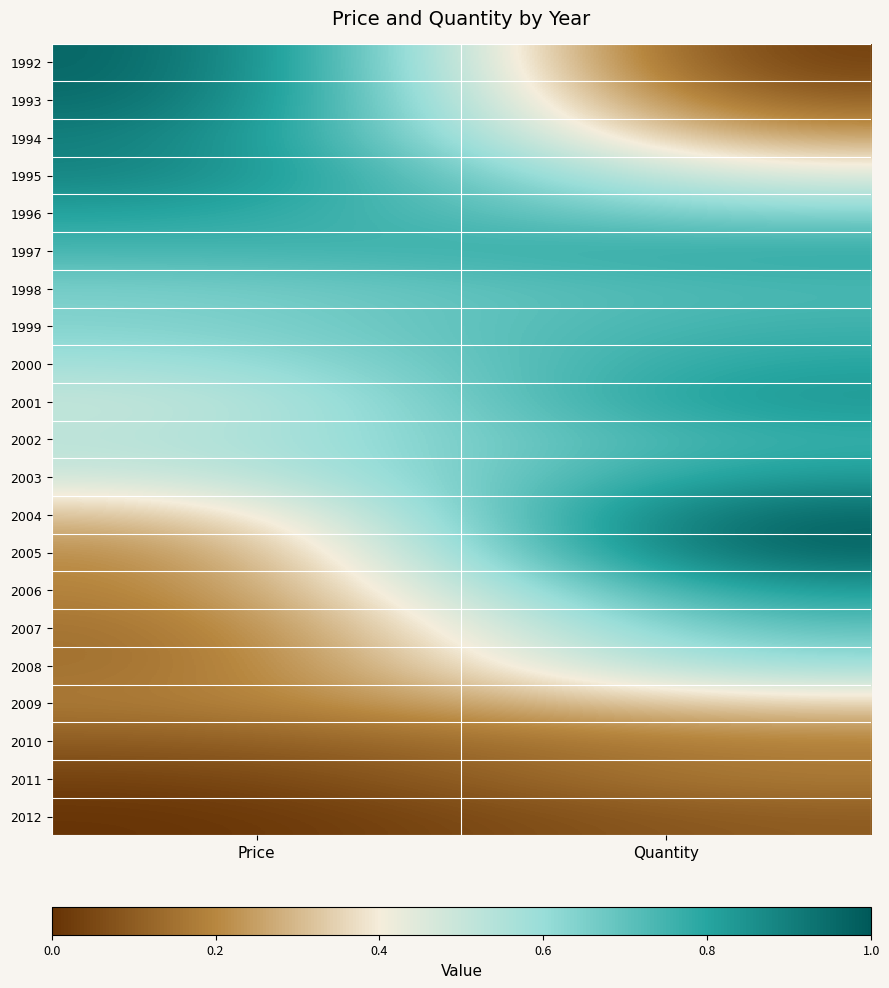

List the series in order of their peak value, highest first.

1992, 2005, 2004, 1993, 1994, 1995, 2001, 2006, 2003, 1996, 2000, 1997, 2002, 1999, 1998, 2007, 2008, 2009, 2011, 2010, 2012